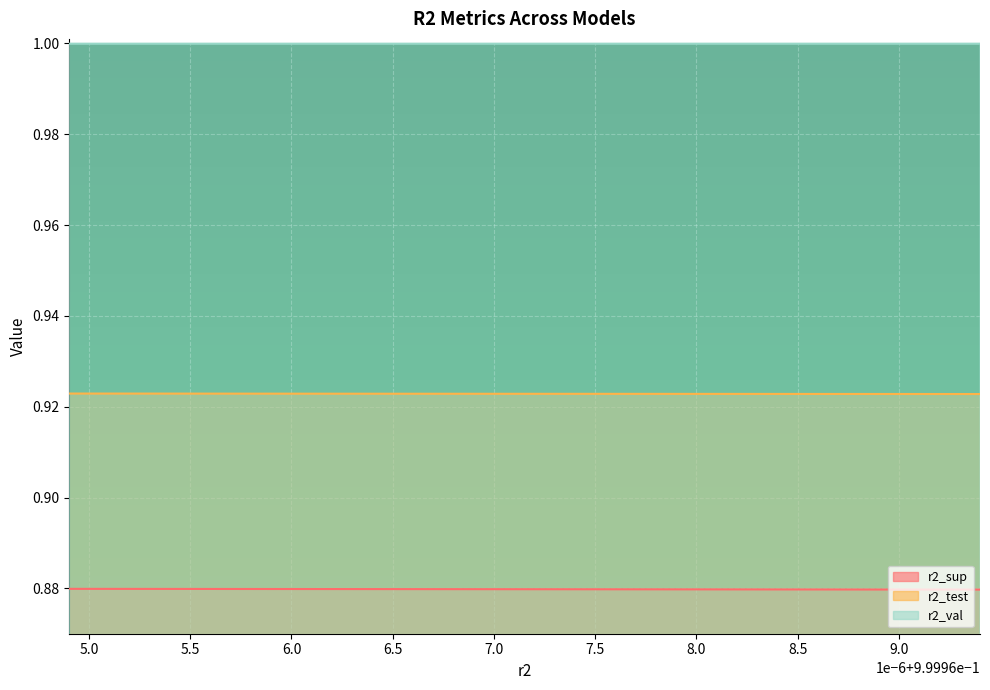

What is the label of the 5th point from the right?

0.9999675056315662